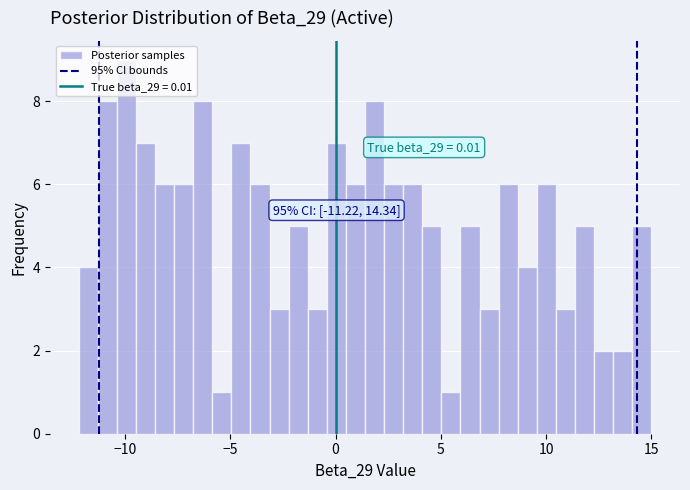

Read against the x-axis, roughly where is the centre of the tallest bar?

-10.0